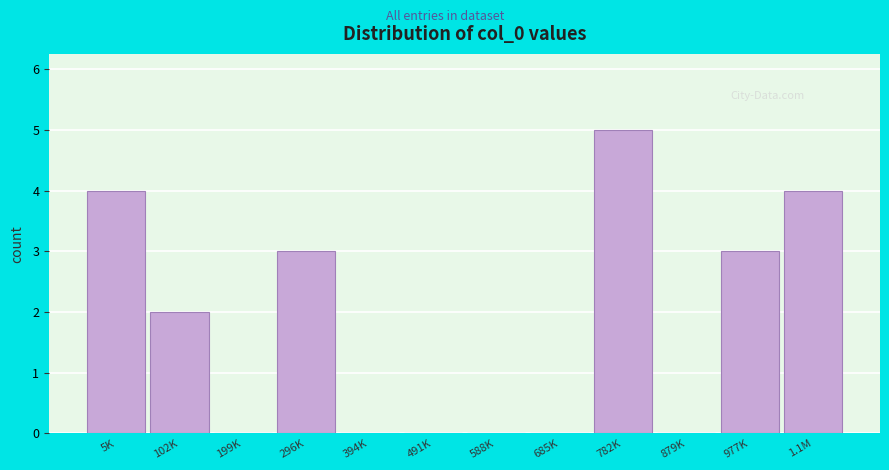

Reading right to left, extract all data points from this chart.

1.1M=4	977K=3	879K=0	782K=5	685K=0	588K=0	491K=0	394K=0	296K=3	199K=0	102K=2	5K=4